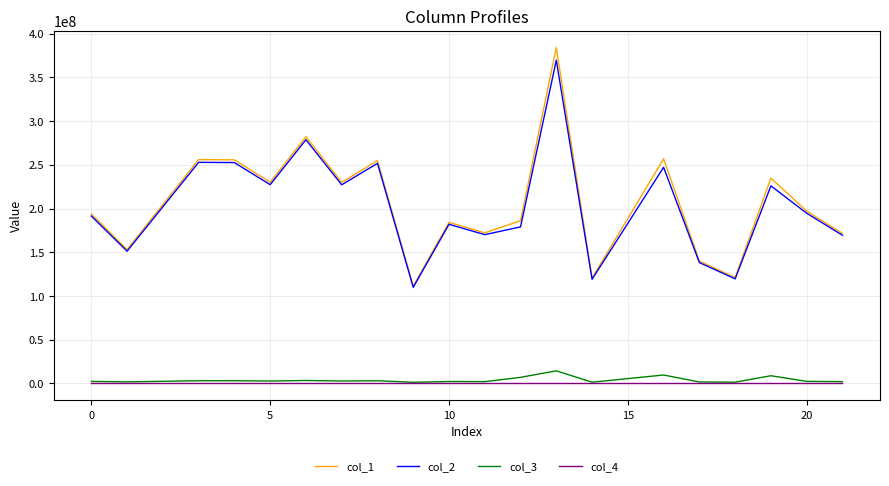

Which series has the widest spread of values?

col_1